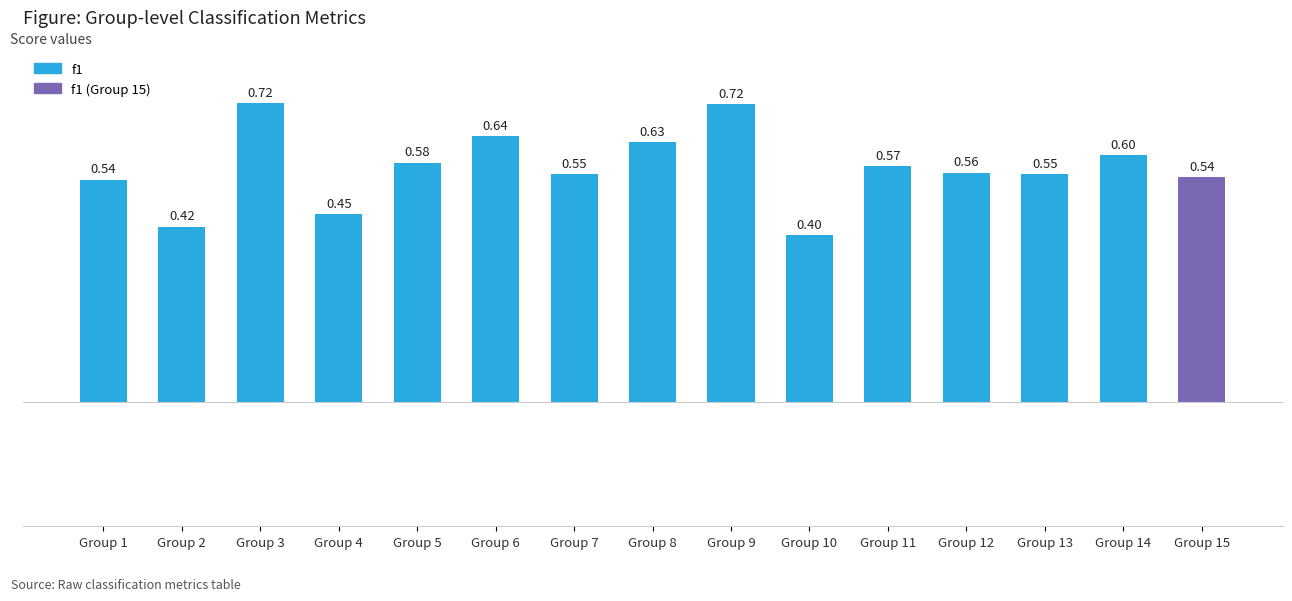

What is the value of the 2nd bar from the left?

0.4